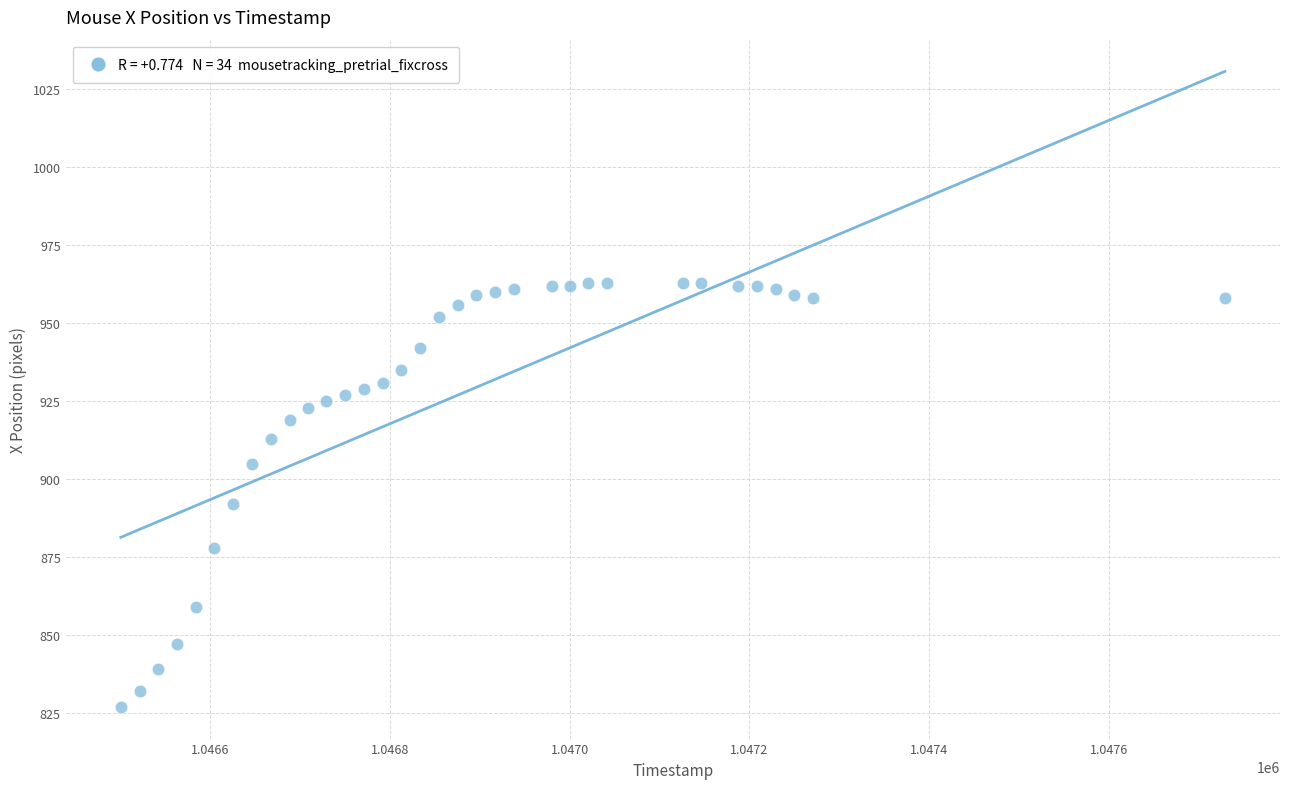

What Y value in the scatter plot is closest to 895?

892